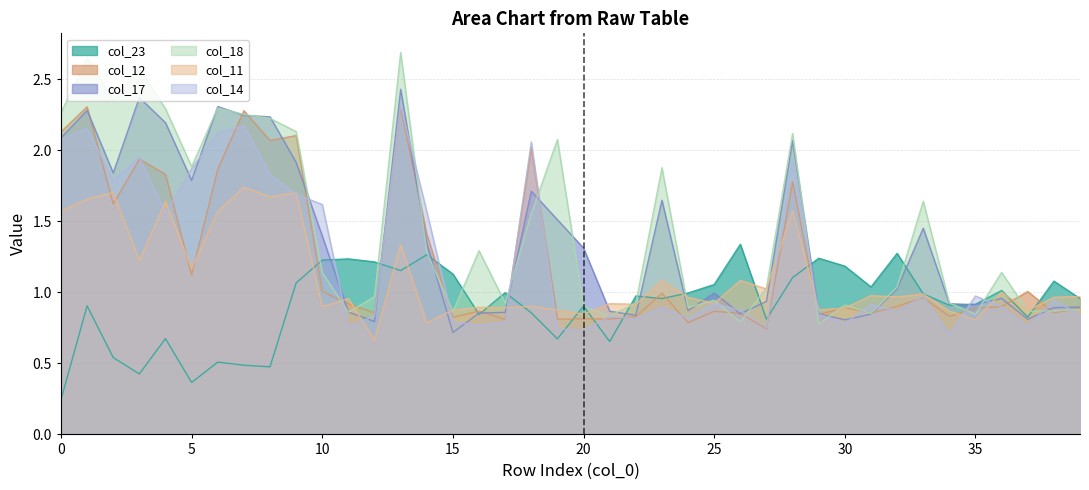

Reading left to right, what are all the values shown in this chart?

col_23: 0.2	0.9	0.5	0.4	0.7	0.4	0.5	0.5	0.5	1.1	1.2	1.2	1.2	1.2	1.3	1.1	0.8	1.0	0.9	0.7	0.9	0.7	1.0	1.0	1.0	1.1	1.3	0.8	1.1	1.2	1.2	1.0	1.3	1.0	0.9	0.9	1.0	0.8	1.1	1.0
col_12: 2.1	2.3	1.6	1.9	1.8	1.1	1.9	2.3	2.1	2.1	1.0	0.9	0.9	2.3	1.4	0.8	0.9	0.8	2.0	0.8	0.8	0.8	0.8	1.0	0.8	0.9	0.9	0.7	1.8	0.8	0.9	0.9	0.9	1.0	0.8	0.9	0.9	1.0	0.9	0.9
col_17: 2.1	2.3	1.8	2.4	2.2	1.8	2.3	2.2	2.2	1.9	1.4	0.9	0.8	2.4	1.3	0.7	0.9	0.9	1.7	1.5	1.3	0.9	0.8	1.6	0.9	1.0	0.9	0.9	2.1	0.8	0.8	0.8	1.0	1.5	0.9	0.9	1.0	0.8	0.9	0.9
col_18: 2.3	2.7	2.4	2.6	2.3	1.9	2.3	2.3	2.2	2.1	1.1	0.9	1.0	2.7	1.3	0.9	1.3	0.9	1.6	2.1	0.9	0.8	0.9	1.9	0.9	0.9	0.8	1.0	2.1	0.8	0.9	0.9	1.0	1.6	0.9	0.8	1.1	0.9	0.9	0.9
col_11: 1.6	1.7	1.7	1.2	1.6	1.2	1.6	1.7	1.7	1.7	0.9	1.0	0.7	1.3	0.8	0.9	0.9	0.9	0.9	0.9	0.8	0.9	0.9	1.1	1.0	0.9	1.1	1.0	1.6	0.9	0.9	1.0	1.0	1.0	0.9	0.8	1.0	0.9	1.0	1.0
col_14: 2.1	2.2	1.8	2.0	1.6	1.9	2.1	2.2	1.8	1.7	1.6	0.8	0.8	2.3	1.6	0.8	0.8	0.8	2.1	0.7	0.7	0.8	0.8	0.9	0.8	0.9	0.9	0.8	1.9	0.8	0.8	0.9	0.9	1.0	0.7	1.0	0.9	0.8	0.9	0.8